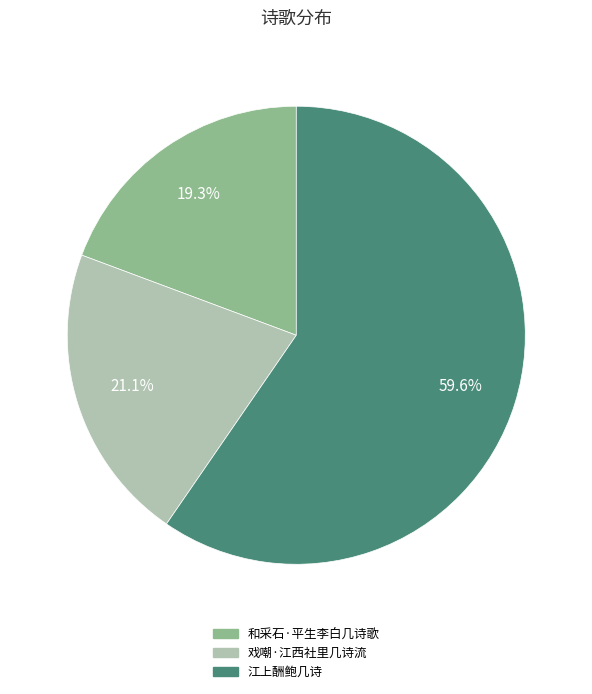

What percentage is the 和采石·平生李白几诗歌 slice, to the nearest percent?

19%